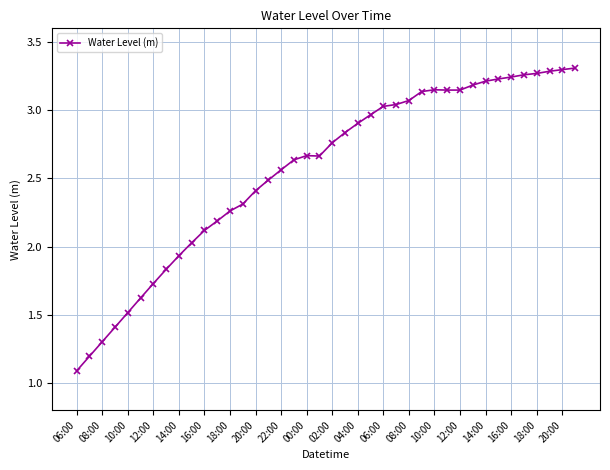

True or false: the data has more than 0 interior local peaks.

True